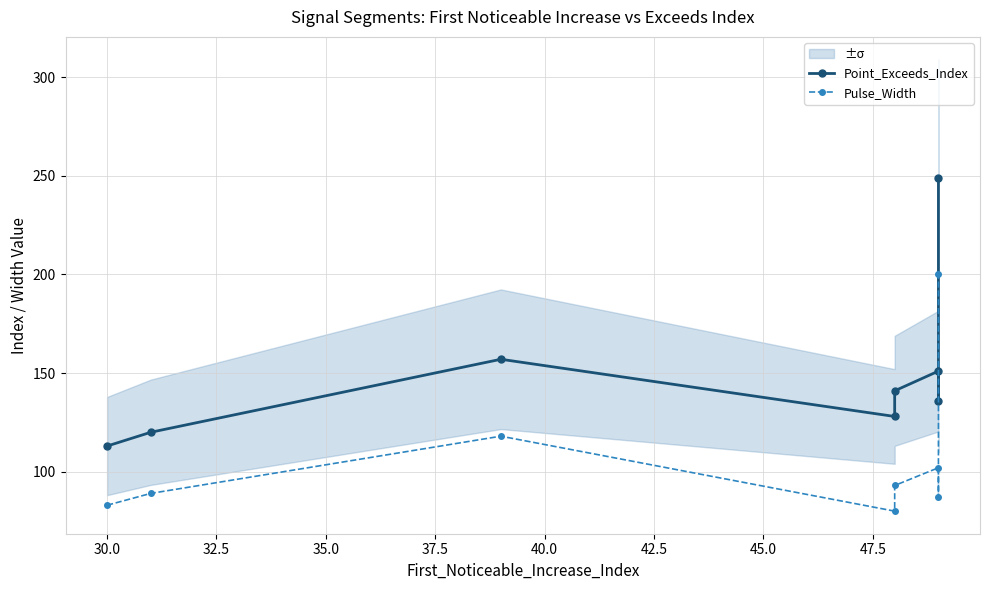

Read the Point_Exceeds_Index value at 30.0, to the nearest 50.

100